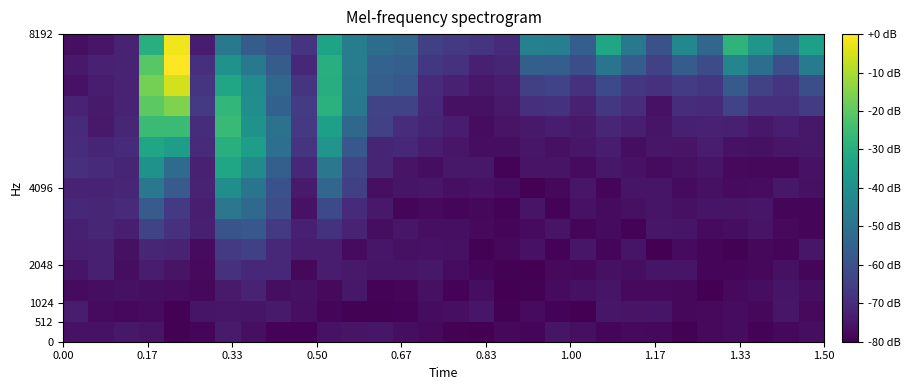

Count the number of data series in this chart.

15